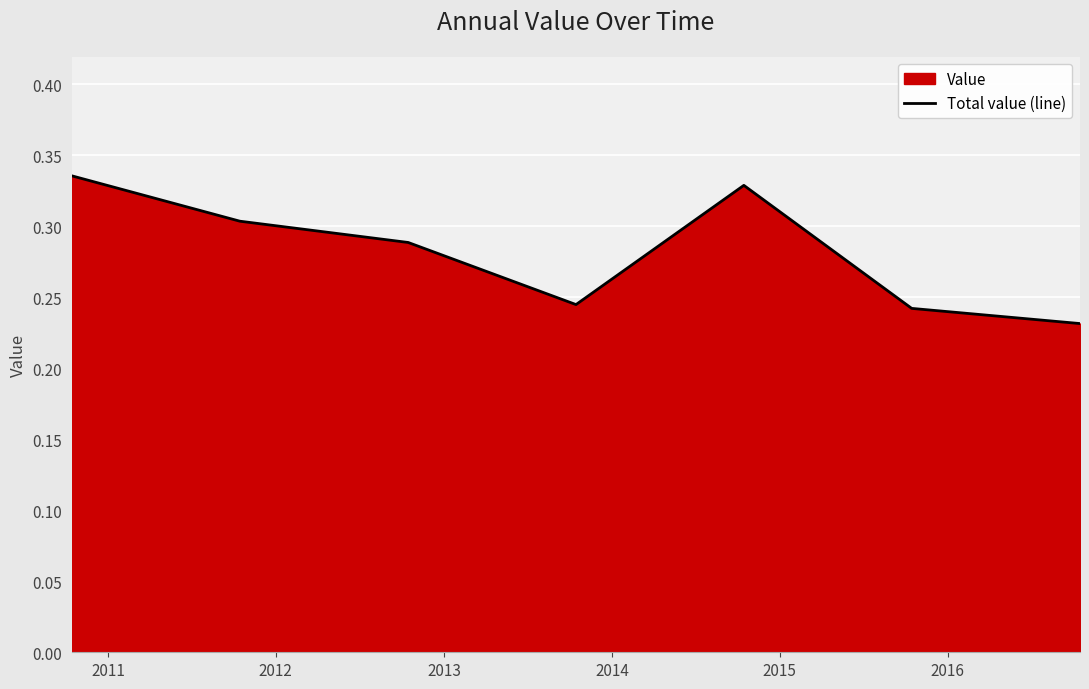

How many lines are shown in the chart?

1